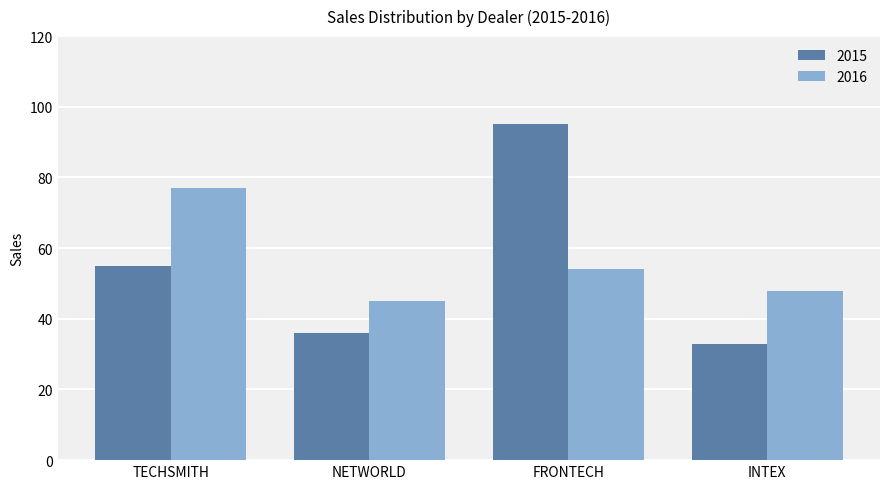

At which label does 2016 reach its minimum?

NETWORLD